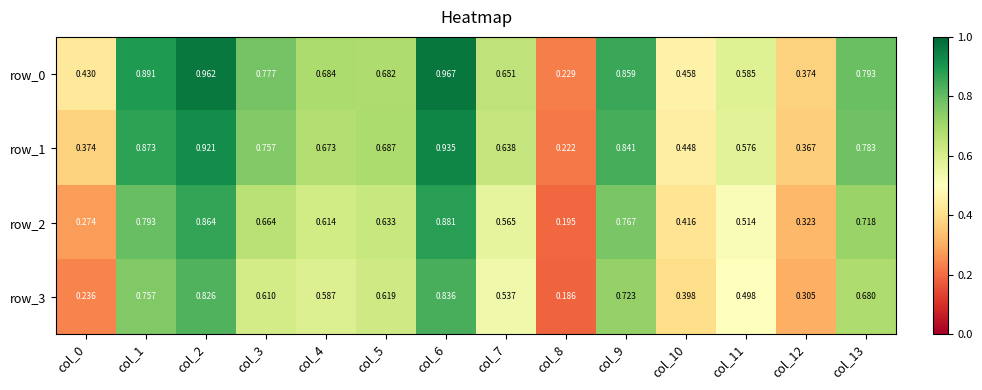

Is the value of row_0 at col_1 greater than the value of row_3 at col_4?

Yes